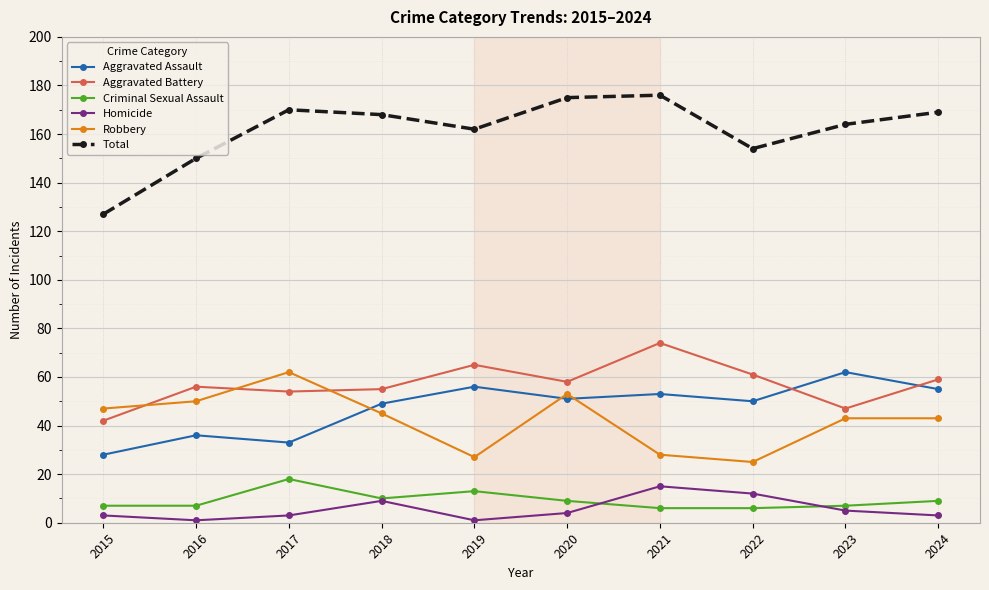

What is the spread (max minus min) of values at 2022?

148